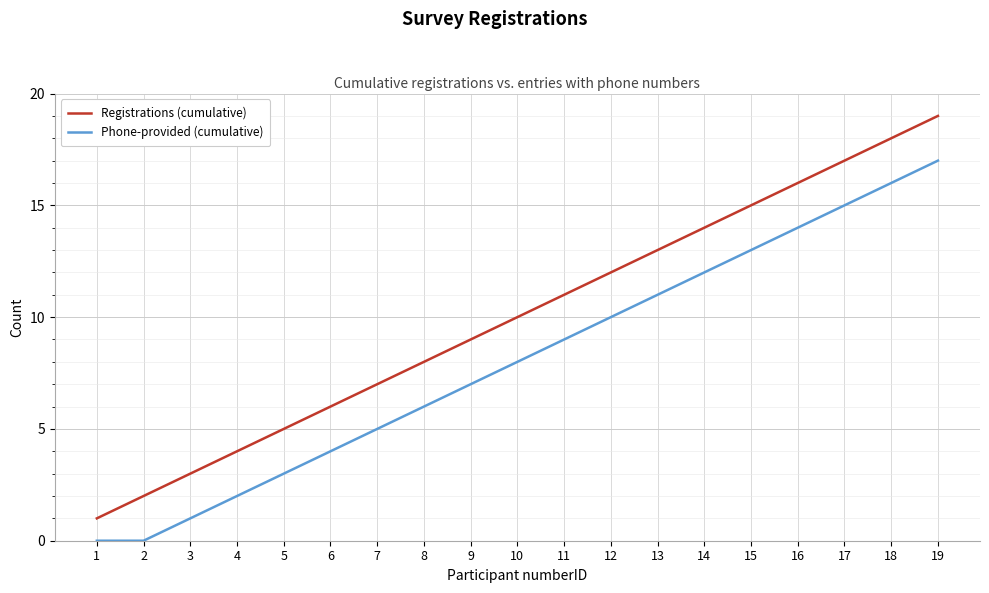

True or false: Registrations (cumulative) has a value of 15 at 15.

True